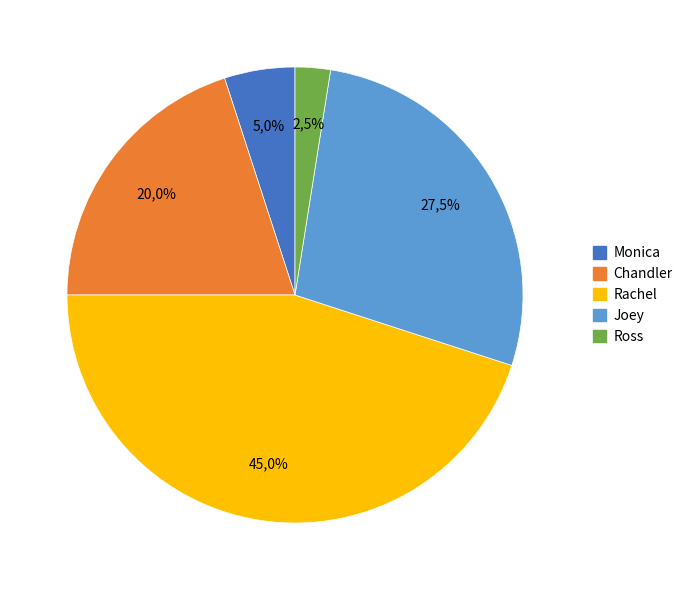

The Phoebe slice represents 1% of the pie. True or false?

False